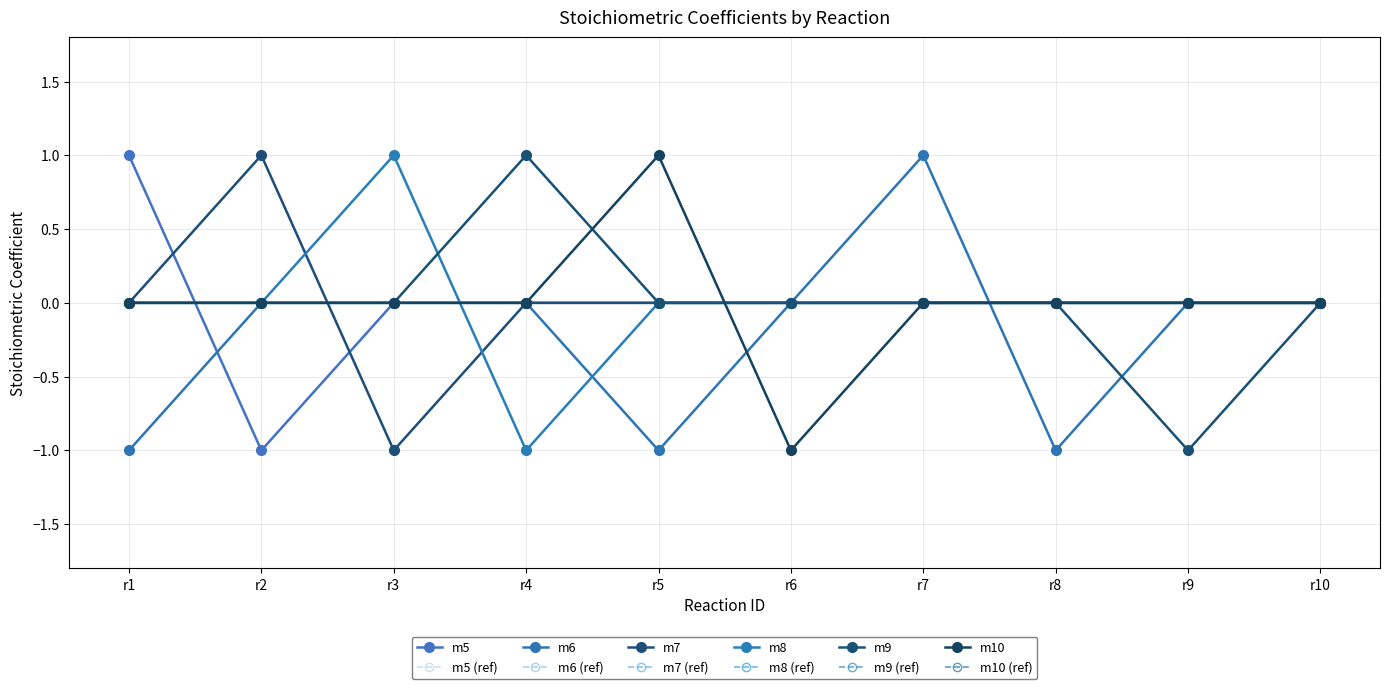

True or false: m9 has a value of -2 at r9.

False